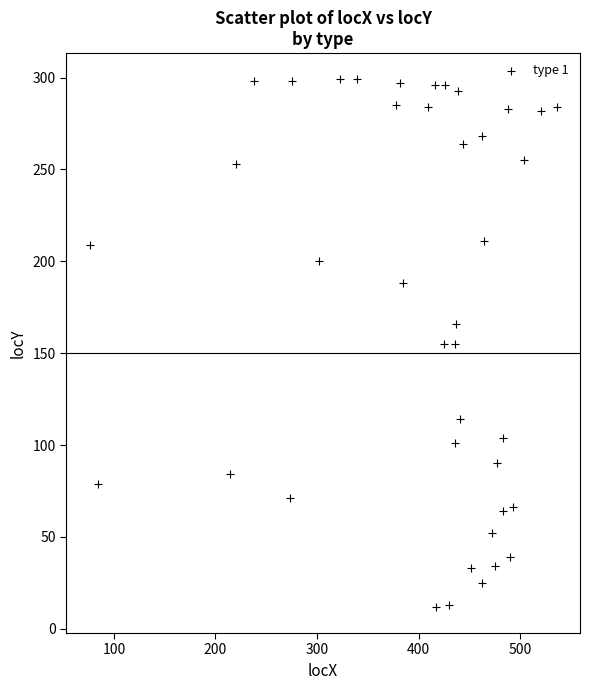

What is the range of X values (max minus min)?

460